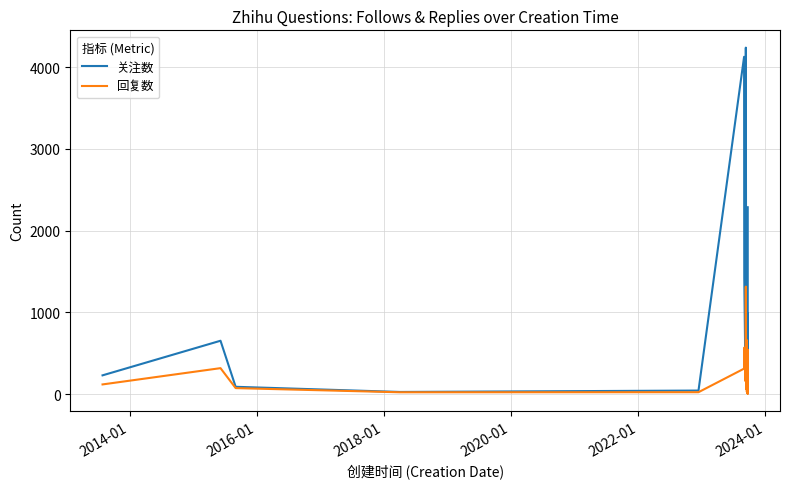

How many lines are shown in the chart?

2